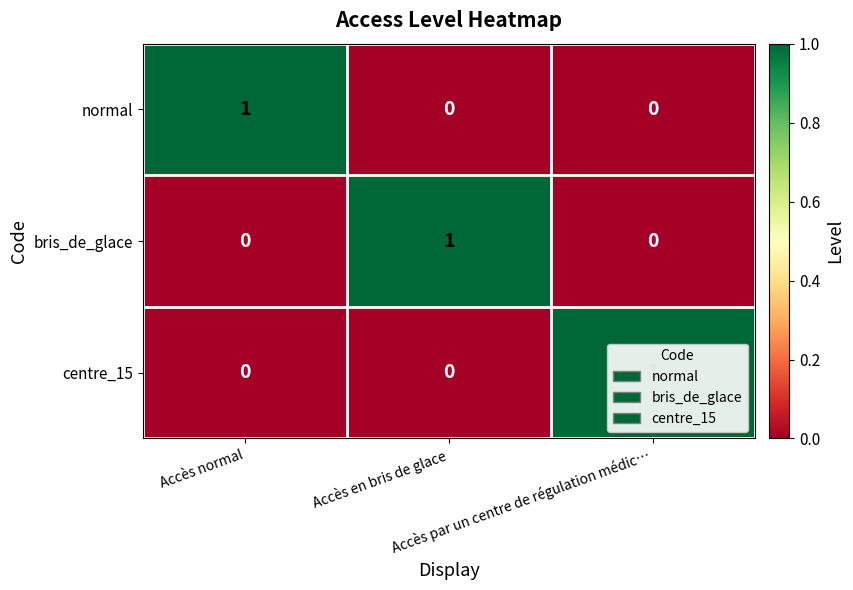

What is the total value across all series at Accès en bris de glace?

1